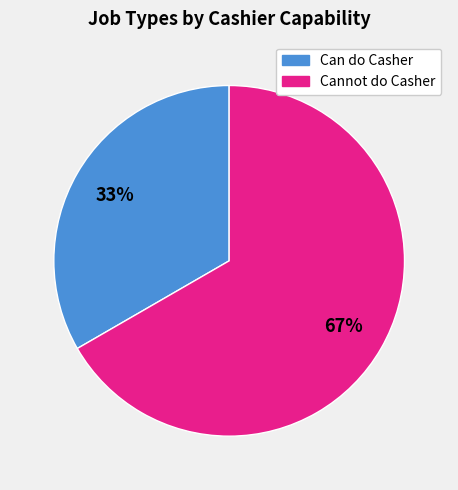

To the nearest percent, what is the average slice percentage?

50%